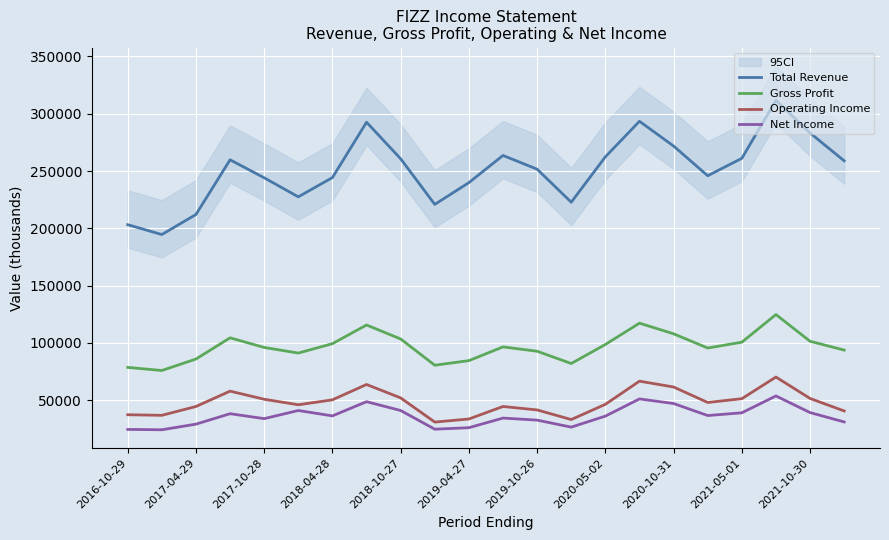

True or false: Total Revenue and Operating Income cross at least once.

False